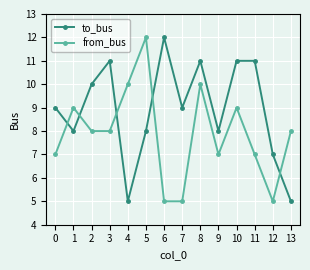

What is the maximum value for to_bus?

12